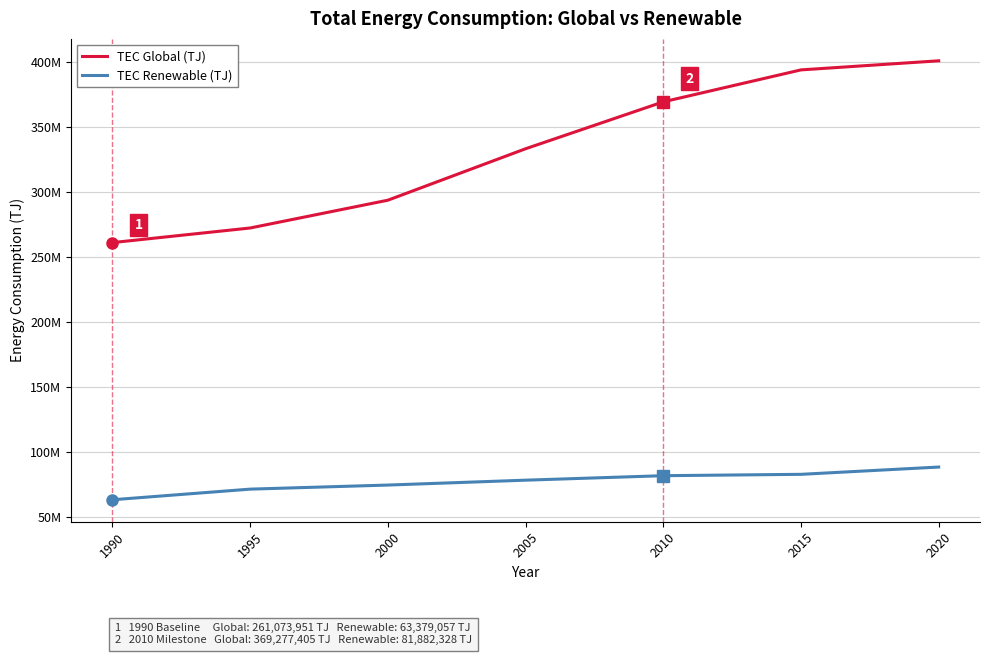

Read the TEC Global (TJ) value at 2015, to the nearest 10.

393838940